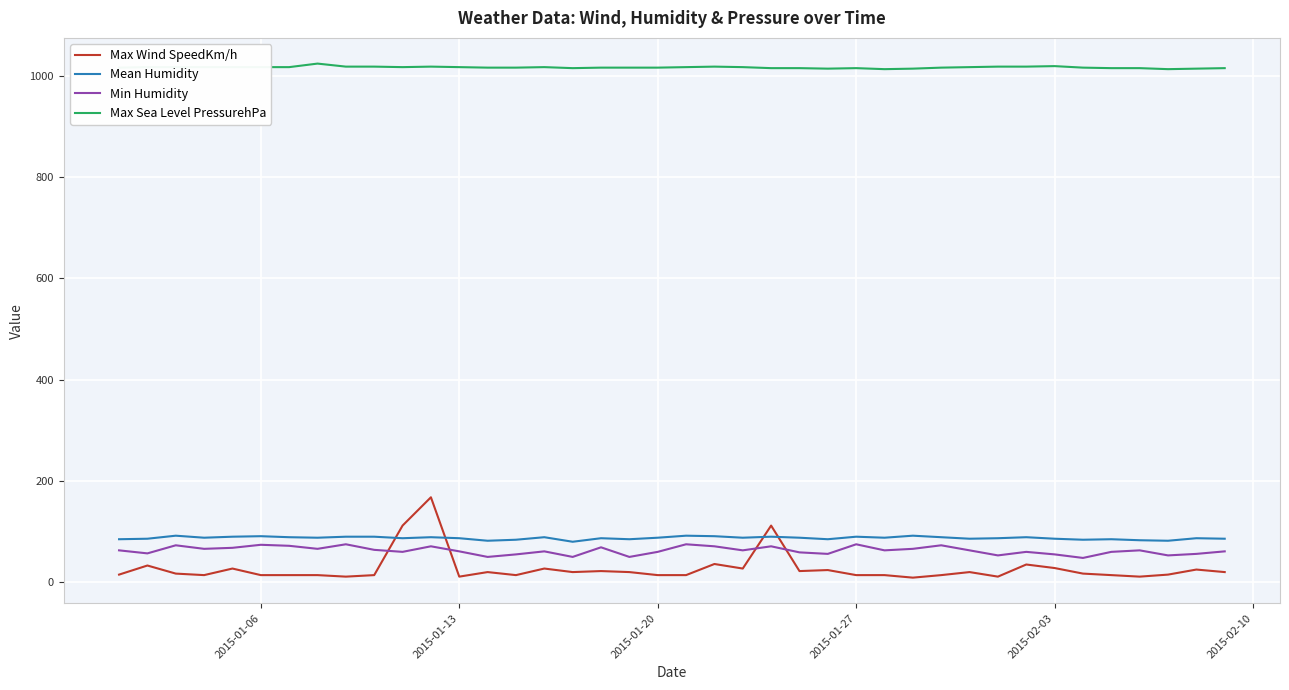

Which series has the largest range (max minus min)?

Max Wind SpeedKm/h